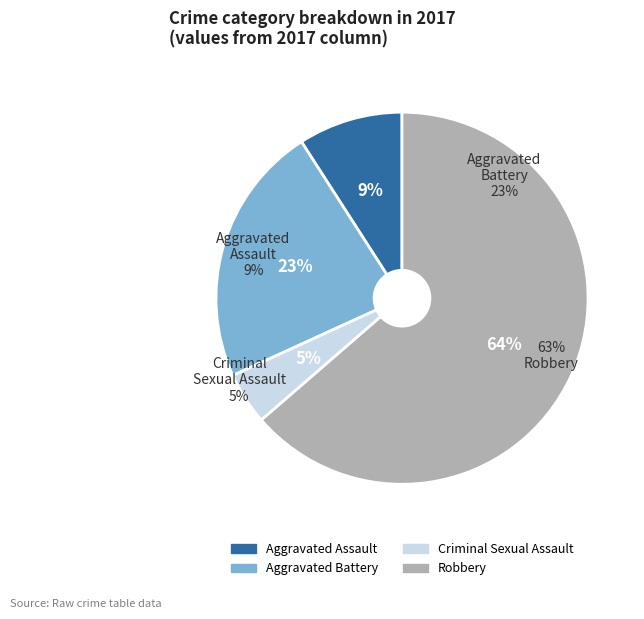

To the nearest percent, what portion does Aggravated Battery represent?

23%